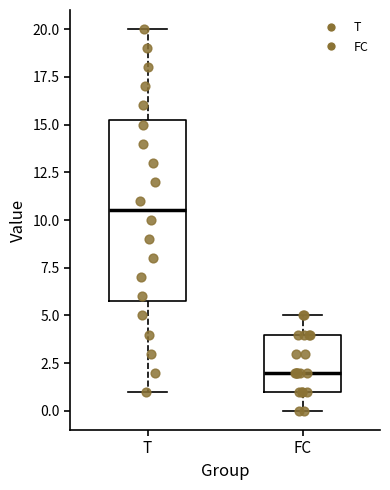

Which box's median line is the highest?

T